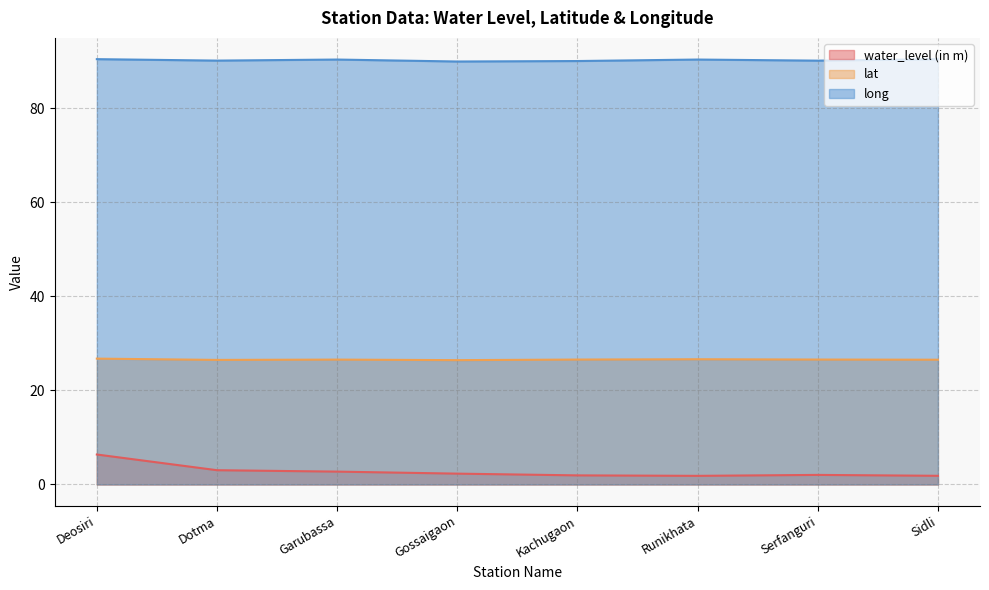

Which series has the largest range (max minus min)?

water_level (in m)